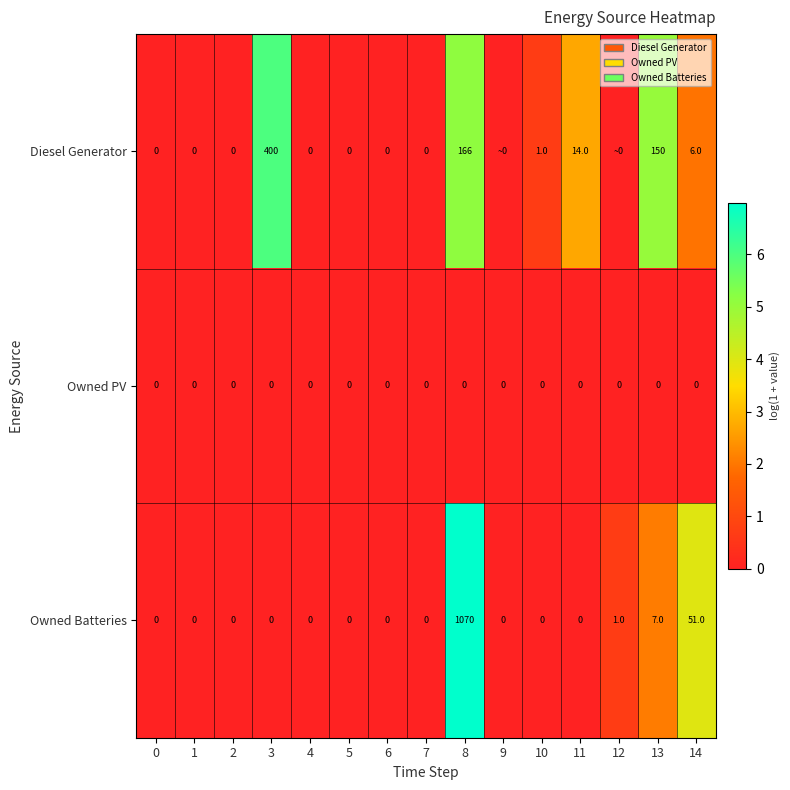

Count the number of data series in this chart.

3